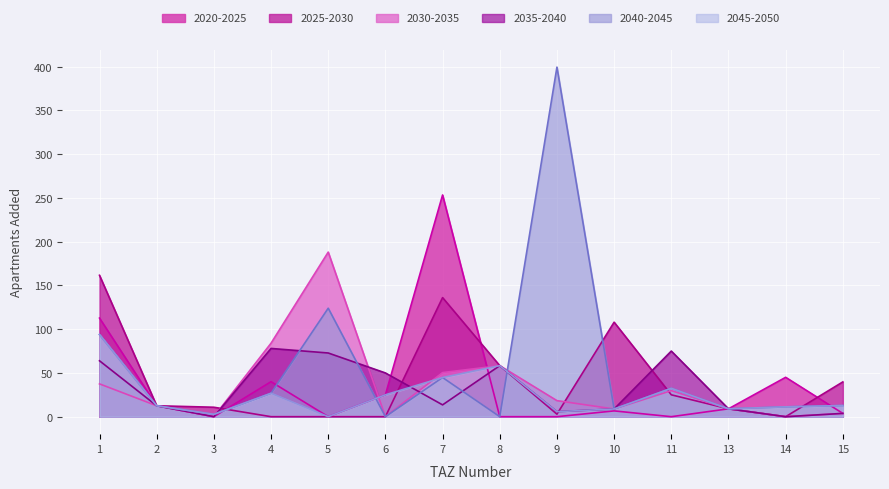

What are all the series names shown in the legend?

2020-2025, 2025-2030, 2030-2035, 2035-2040, 2040-2045, 2045-2050